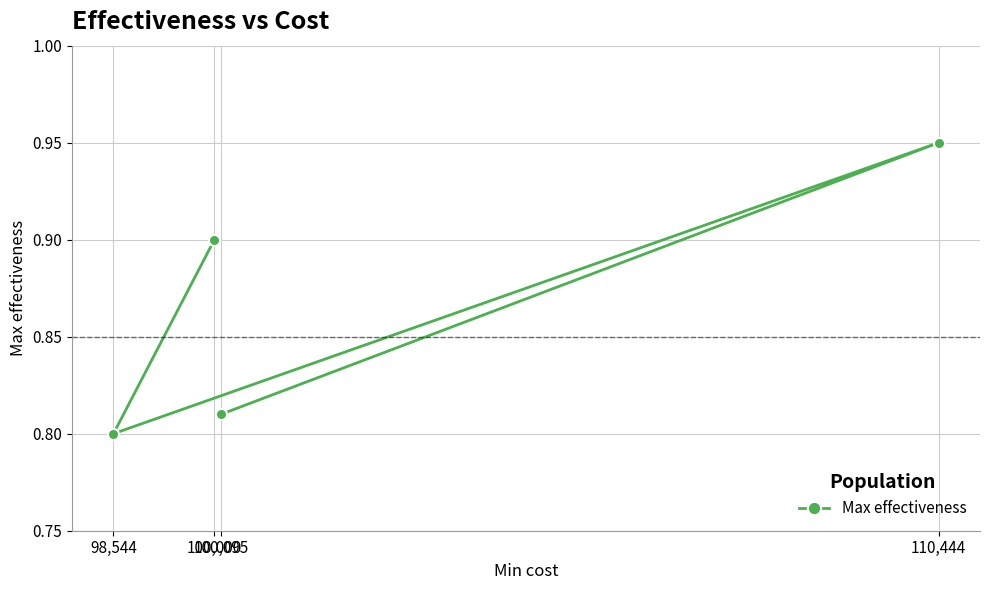

Which category has the highest value across all series?

110,444